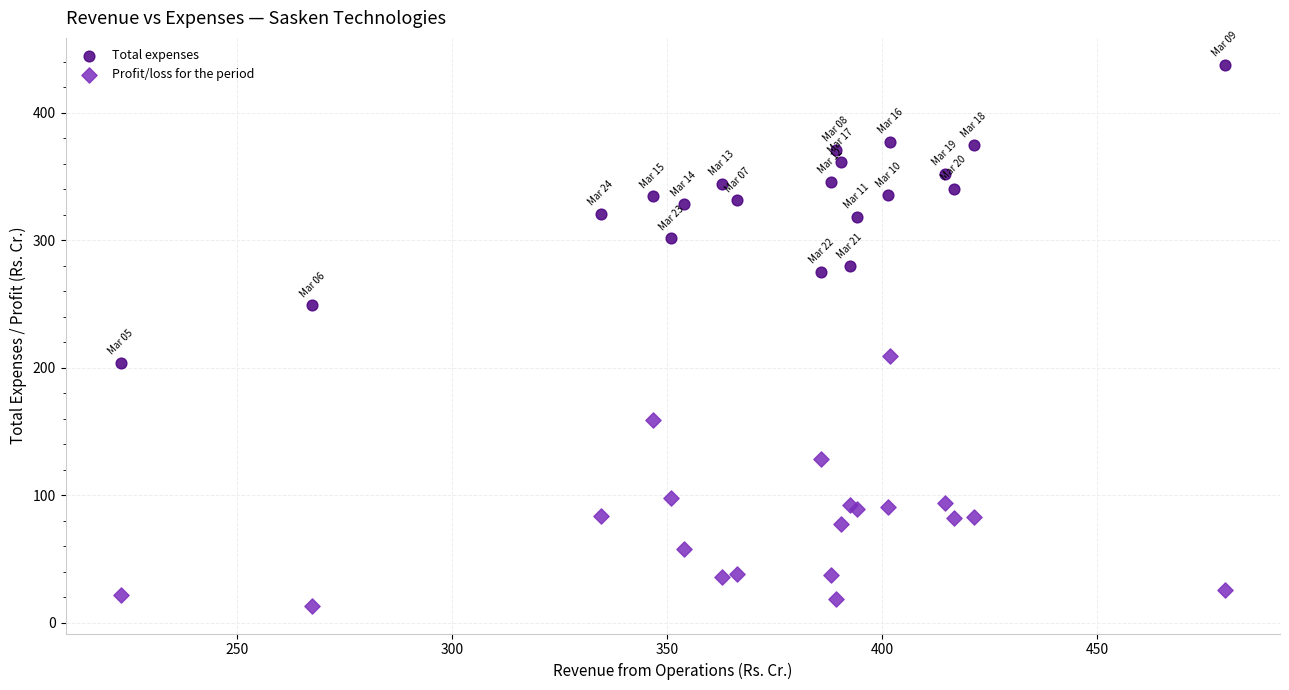

What is the X range (max minus min) for the scatter plot?

256.8